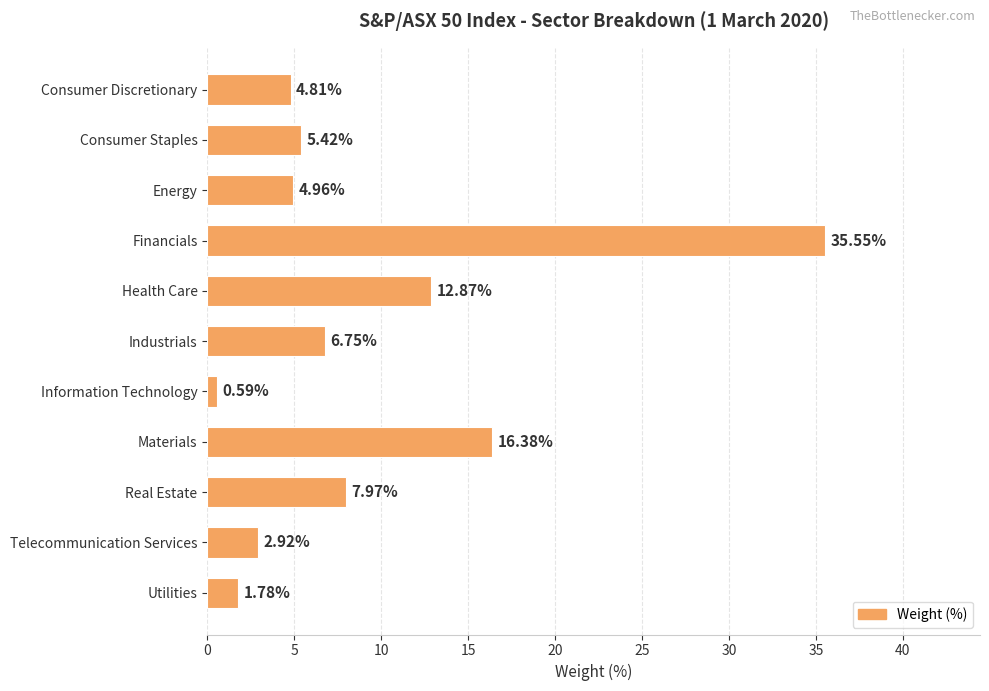

Rank the categories by value from lowest to highest.

Information Technology, Utilities, Telecommunication Services, Consumer Discretionary, Energy, Consumer Staples, Industrials, Real Estate, Health Care, Materials, Financials